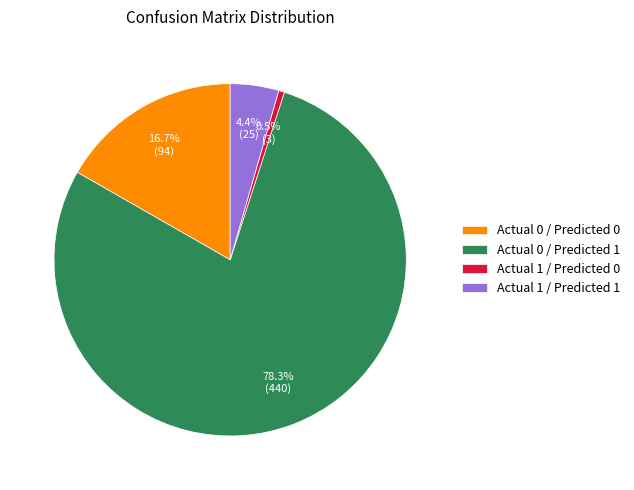

Is there any slice that represents more than half of the pie?

Yes